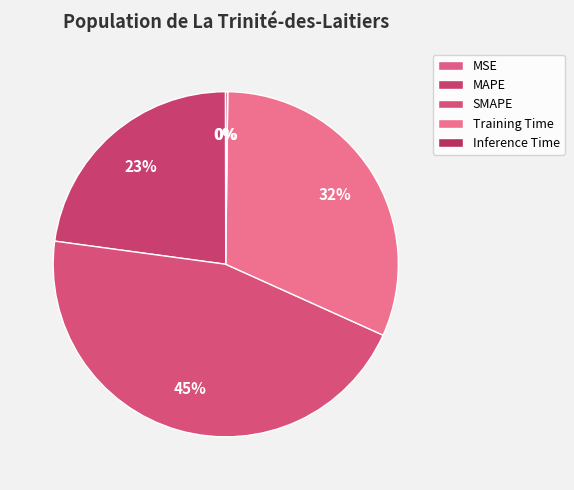

Is there any slice that represents more than half of the pie?

No